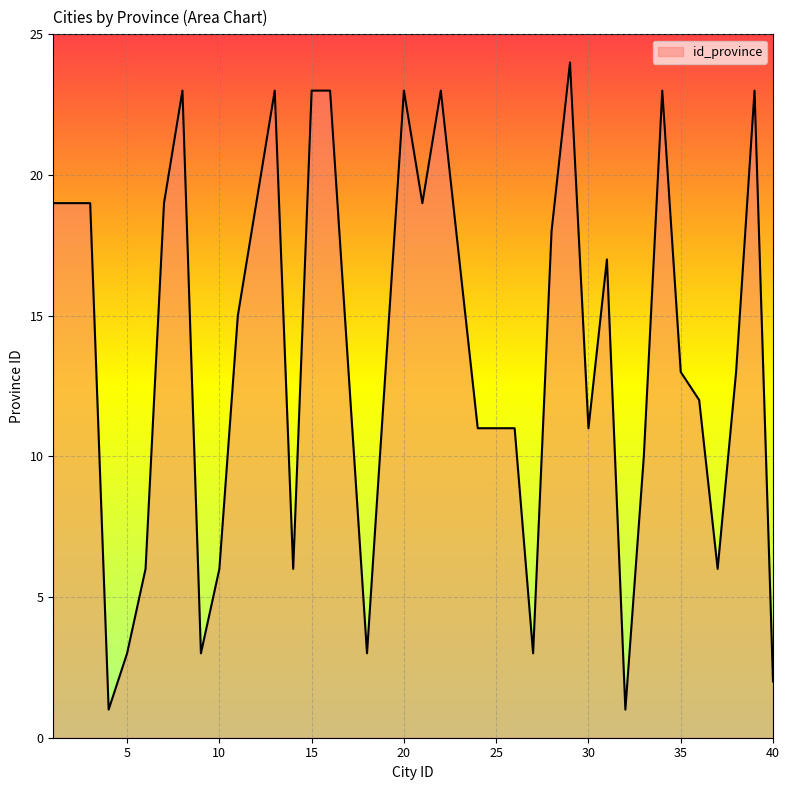

What is the difference between the maximum and minimum values?

23